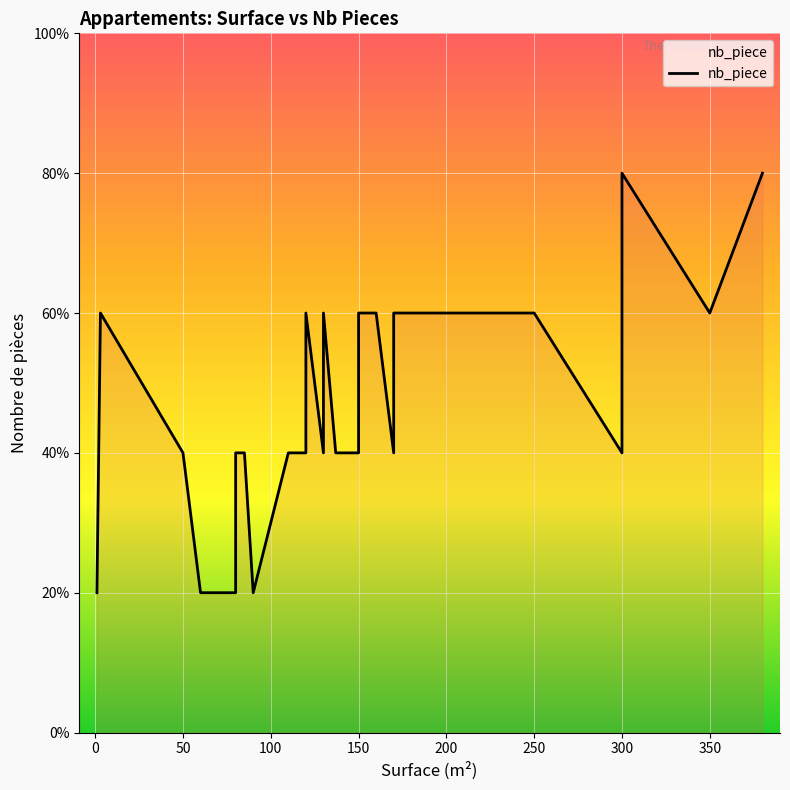

True or false: there are more than 0 points higher than both neighbors.

True